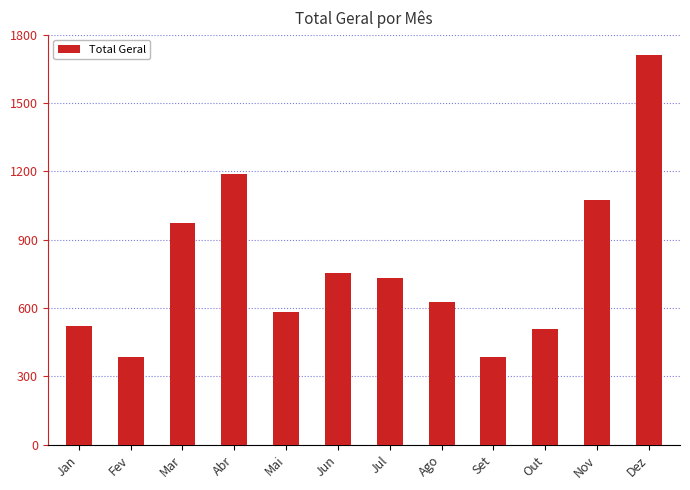

The chart shows a value of 968 at Dez. True or false?

False